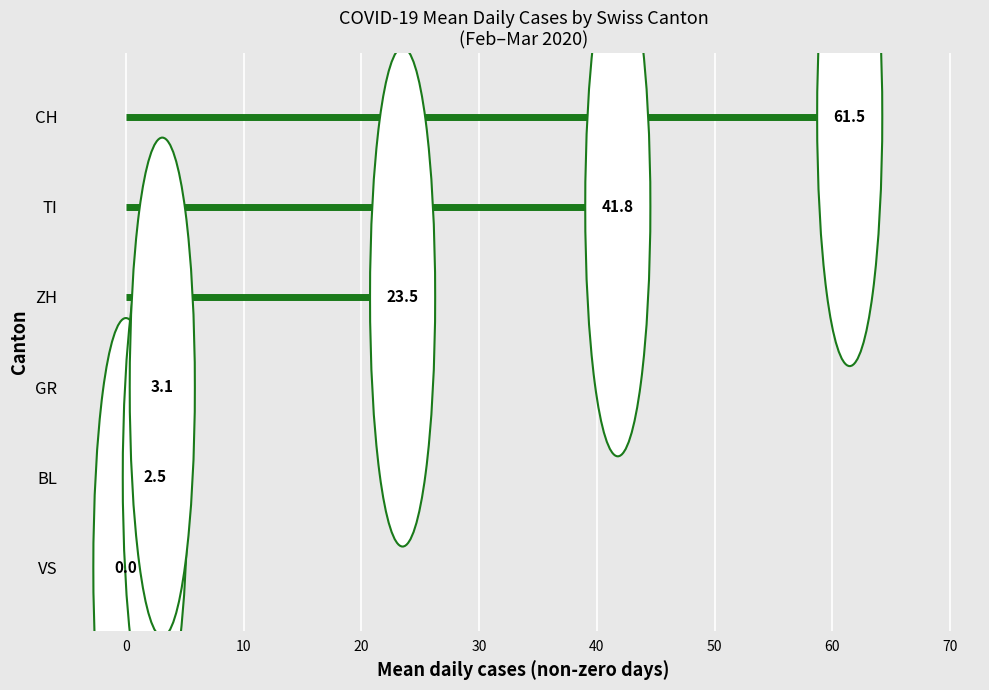

Is the value of ZH at 2020-03-02 greater than the value of VS at 2020-03-08?

No